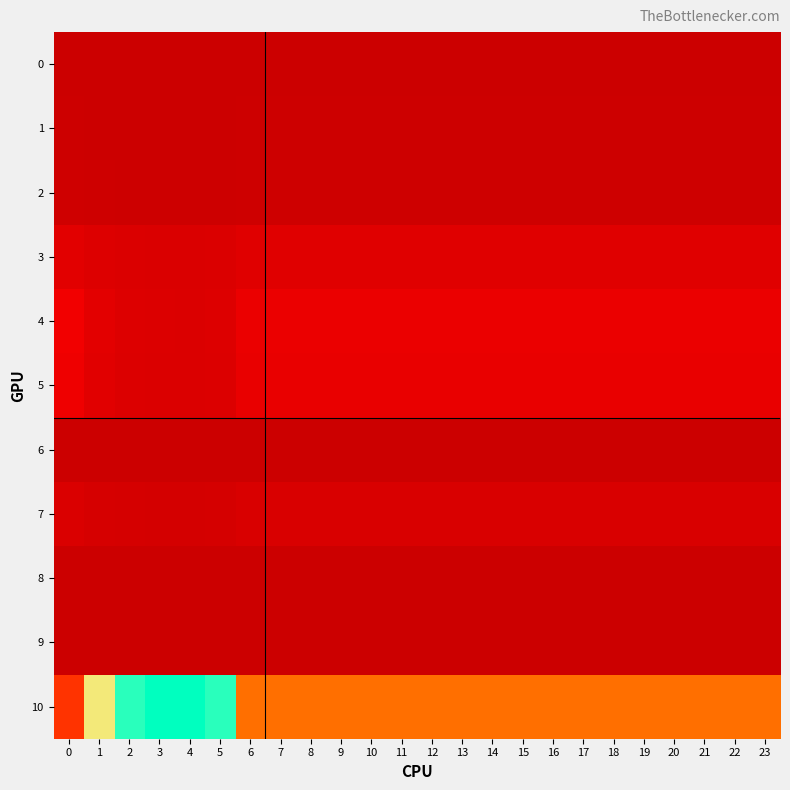

At how many categories does at least one series exceed 44?

1